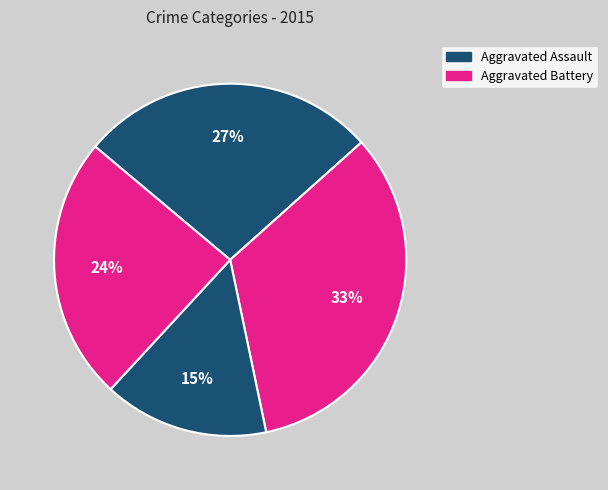

Count the number of slices in the pie.

4